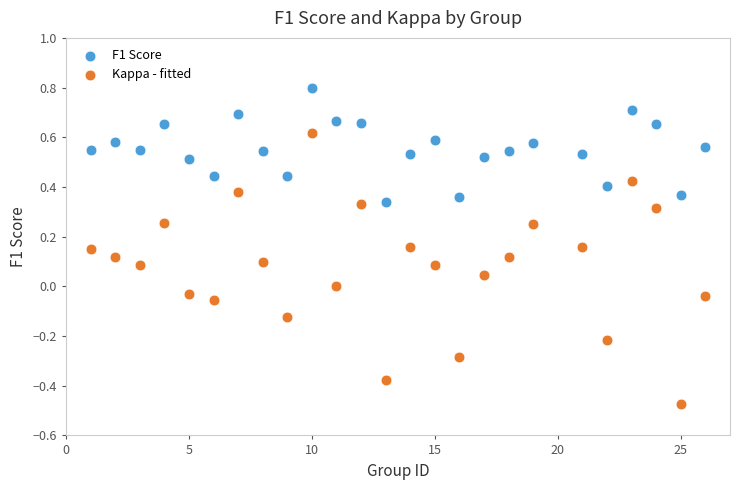

Which series contains the highest Y value?

F1 Score